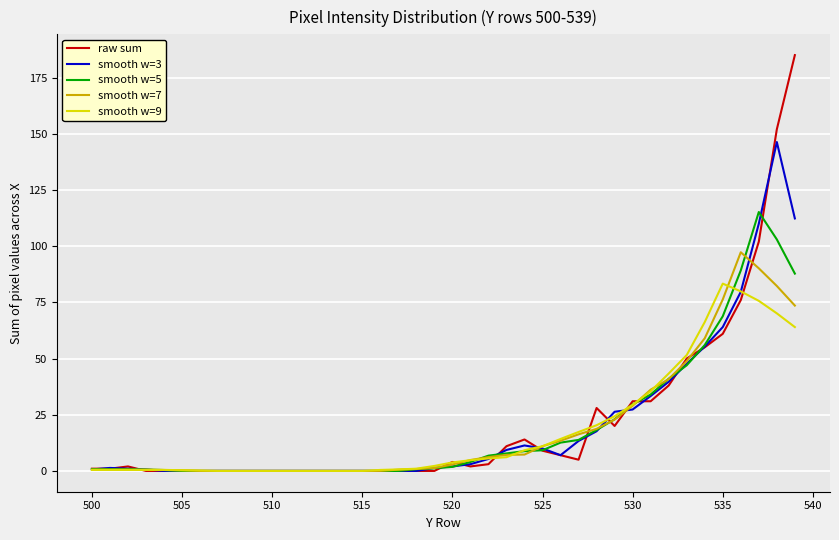

What is the difference between the maximum and minimum values in the smooth w=9 series?

83.3